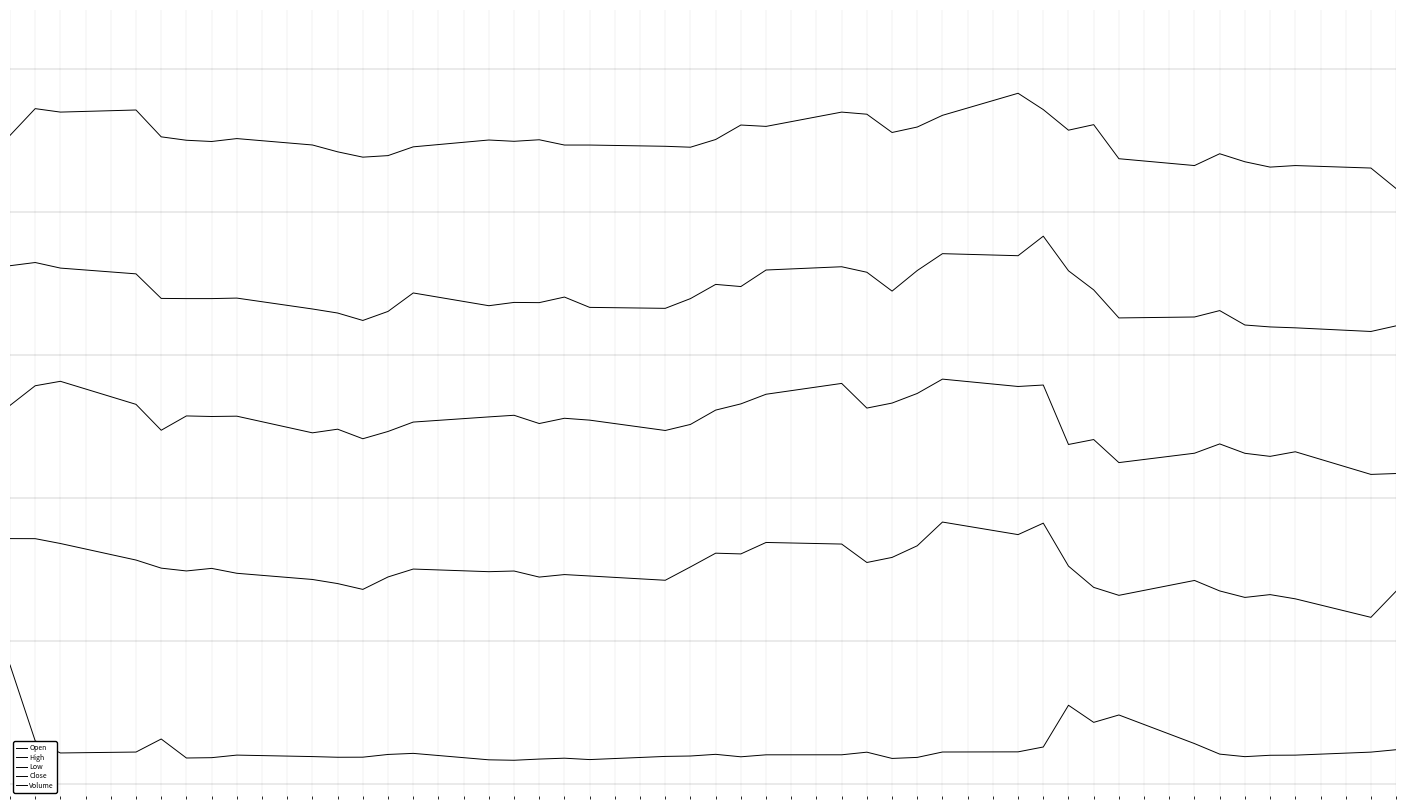

Does the chart have visible grid lines?

No